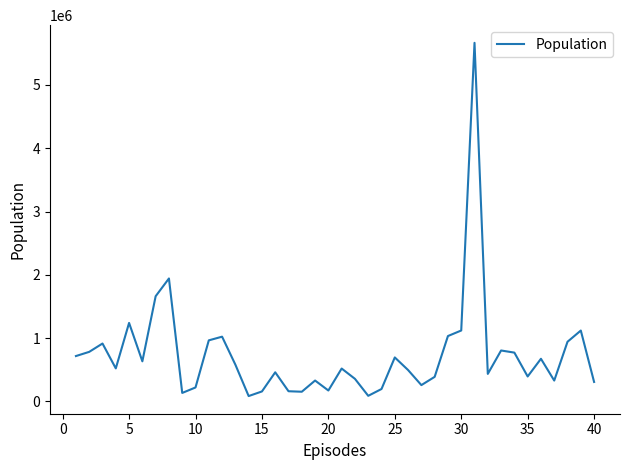

What is the greatest value displayed?

5664579